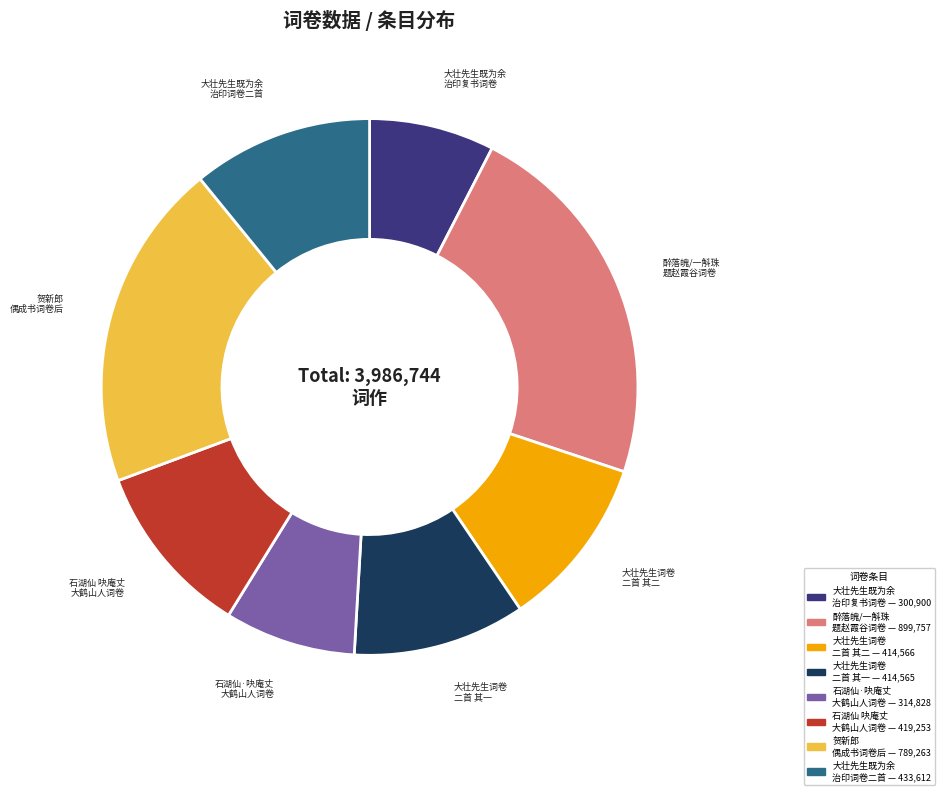

Is there any slice that represents more than half of the pie?

No